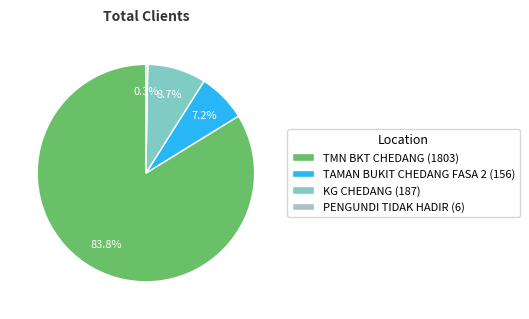

Which category accounts for the majority?

TMN BKT CHEDANG